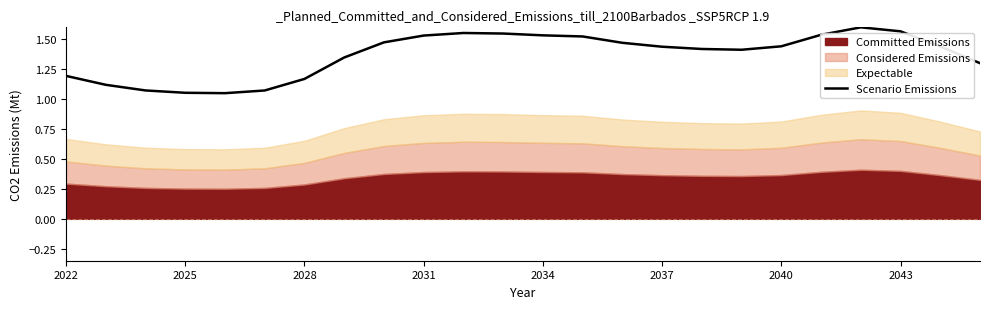

True or false: Scenario Emissions has a value of 0.4 at 2025.

False